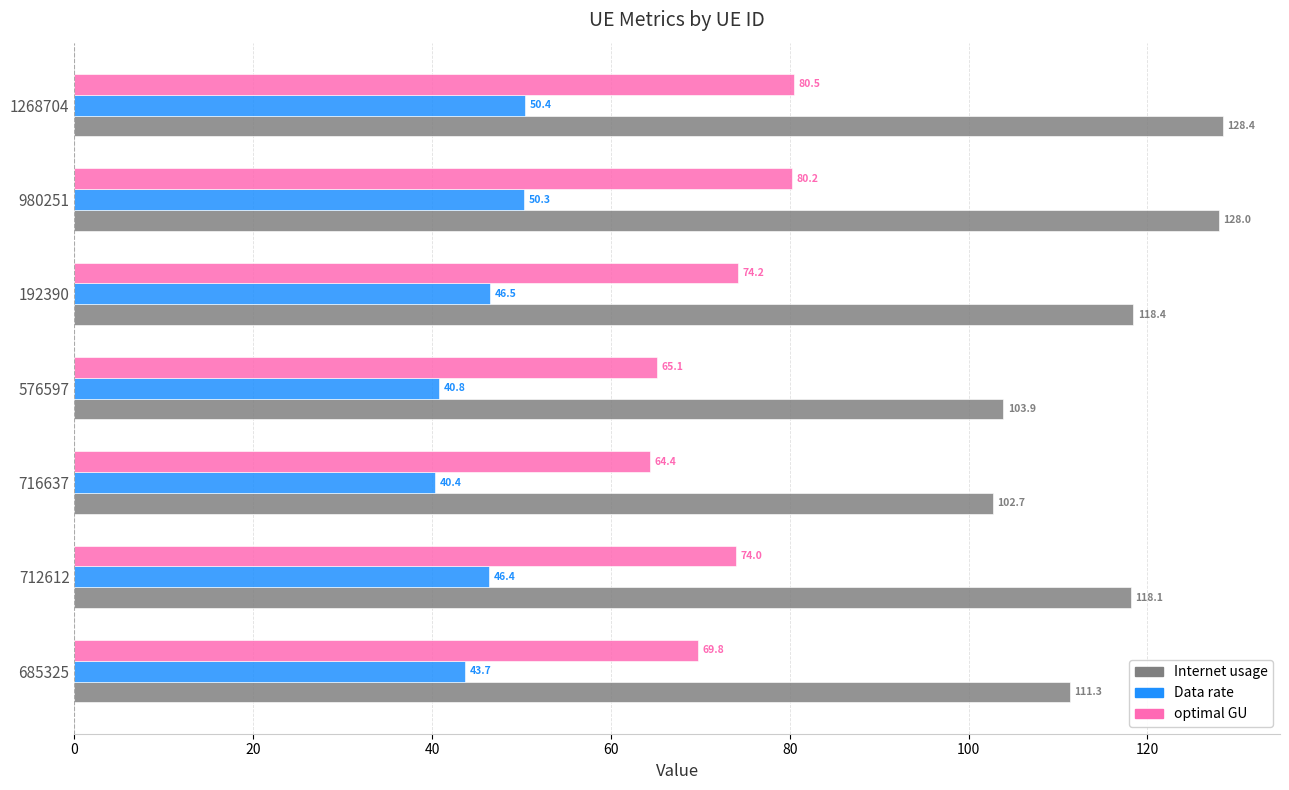

True or false: Internet usage has a value of 24.1 at 716637.

False